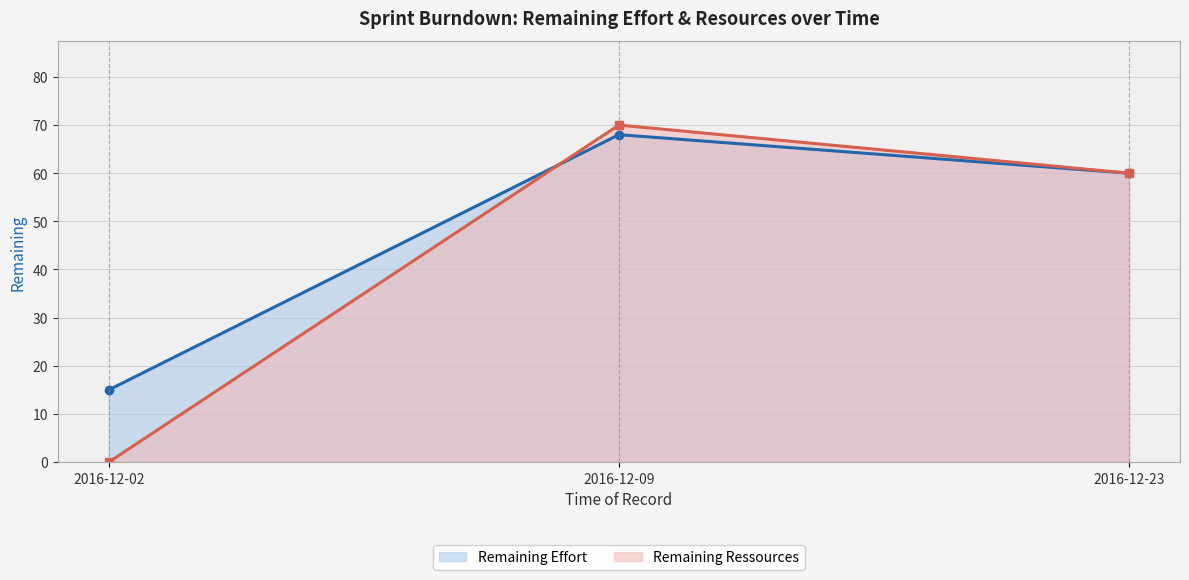

Which label corresponds to the smallest value in the chart?

2016-12-02